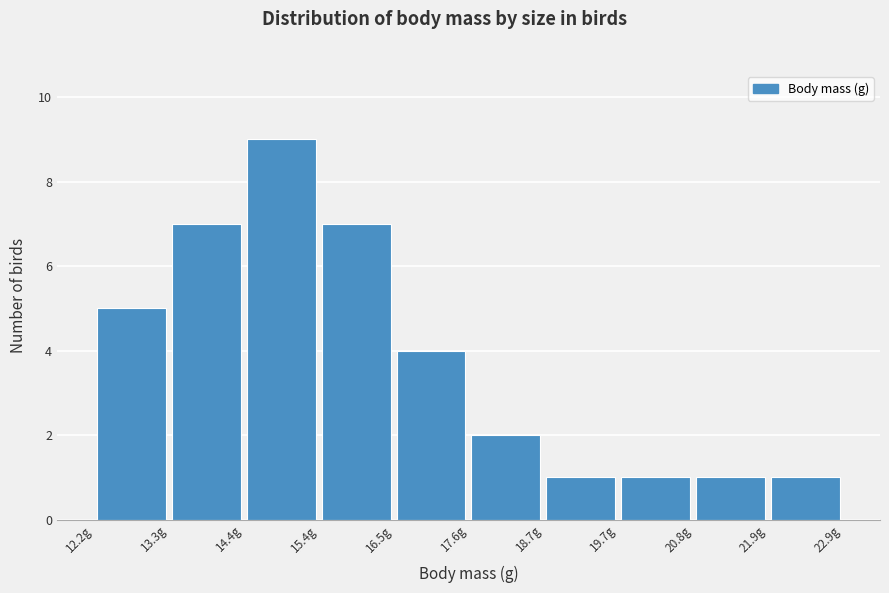

Over which range of the x-axis is the bar tallest?

14.4 to 15.4